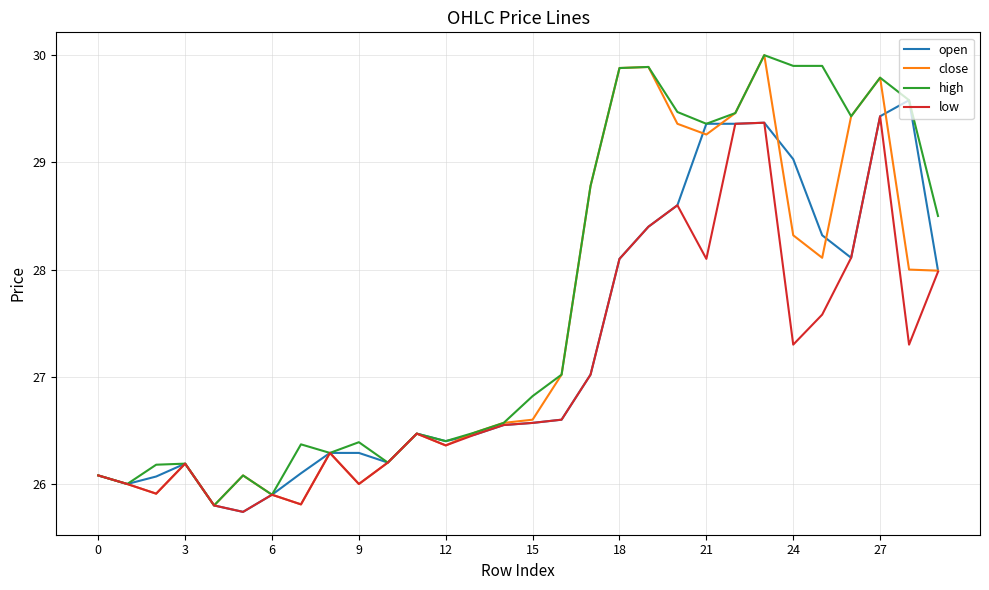

What is the highest value of the close series?

30.0